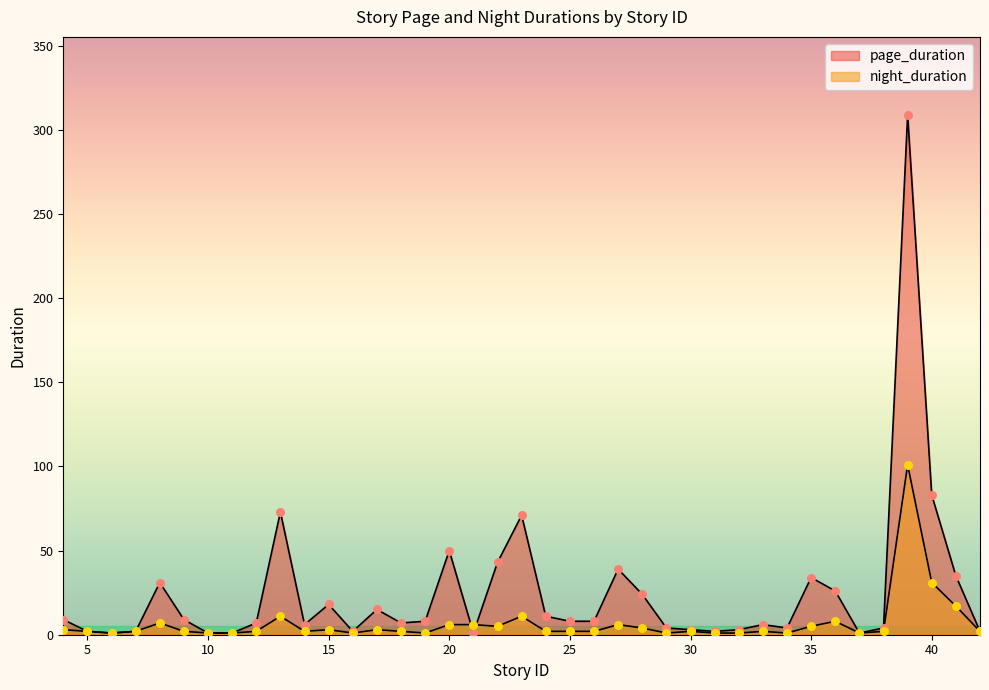

At how many categories does at least one series exceed 278?

1